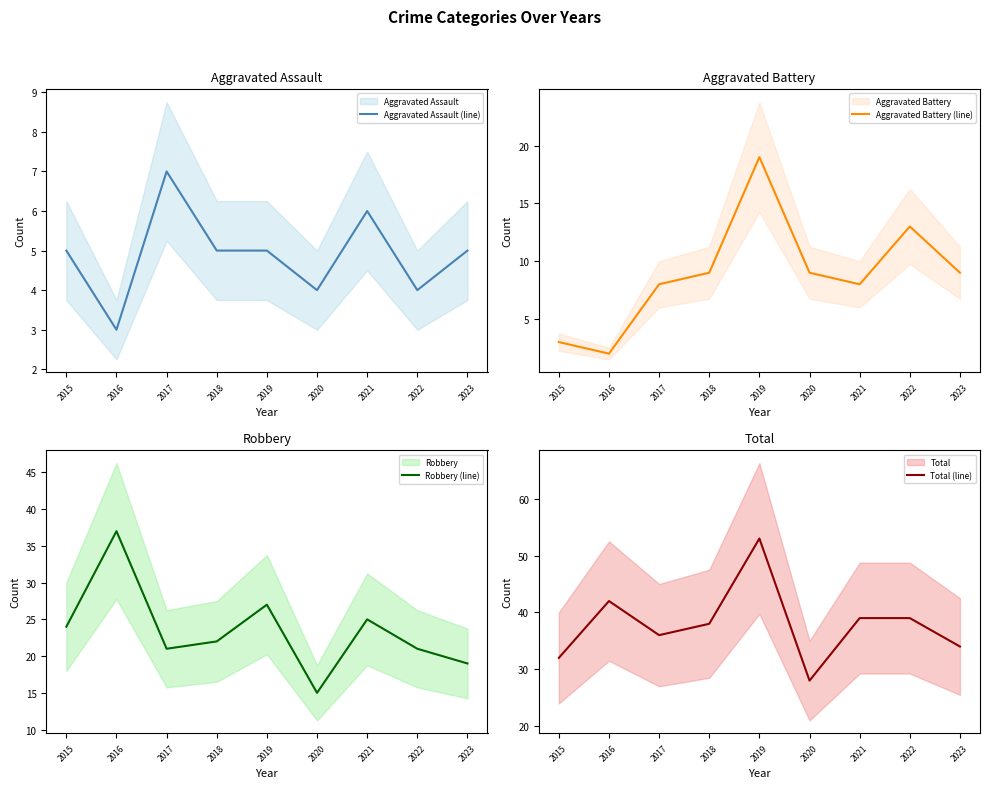

Between 2018 and 2020, which series saw the biggest shift?

Total (line)